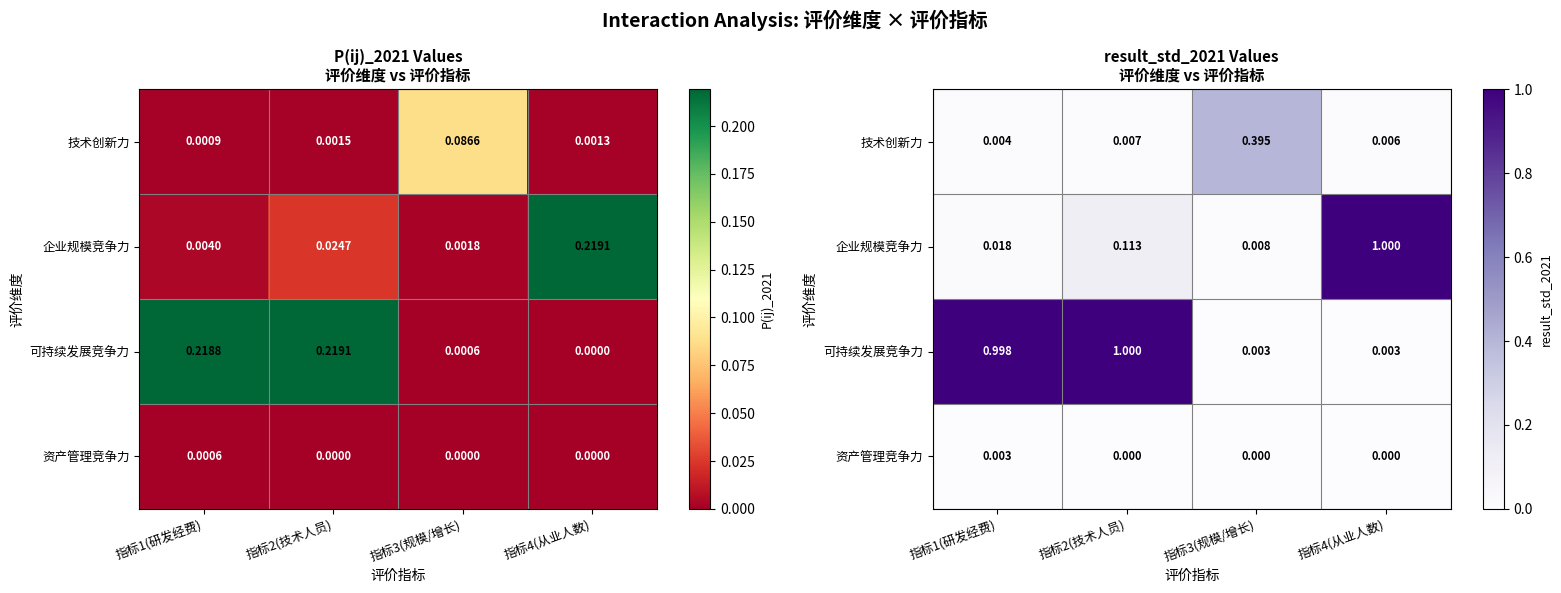

What is the difference between the 可持续发展竞争力 values at 指标4(从业人数) and 指标1(研发经费)?

1.0